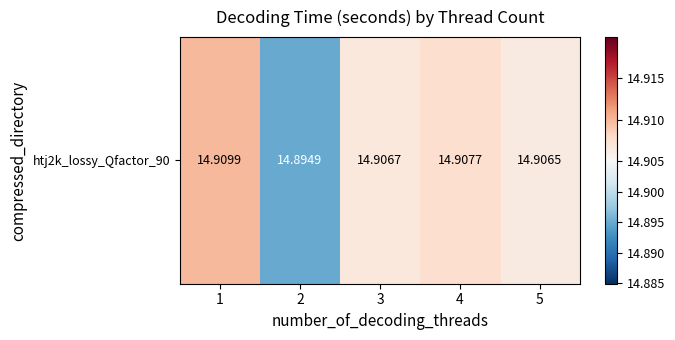

Where is the data nearest to the value 14?

2